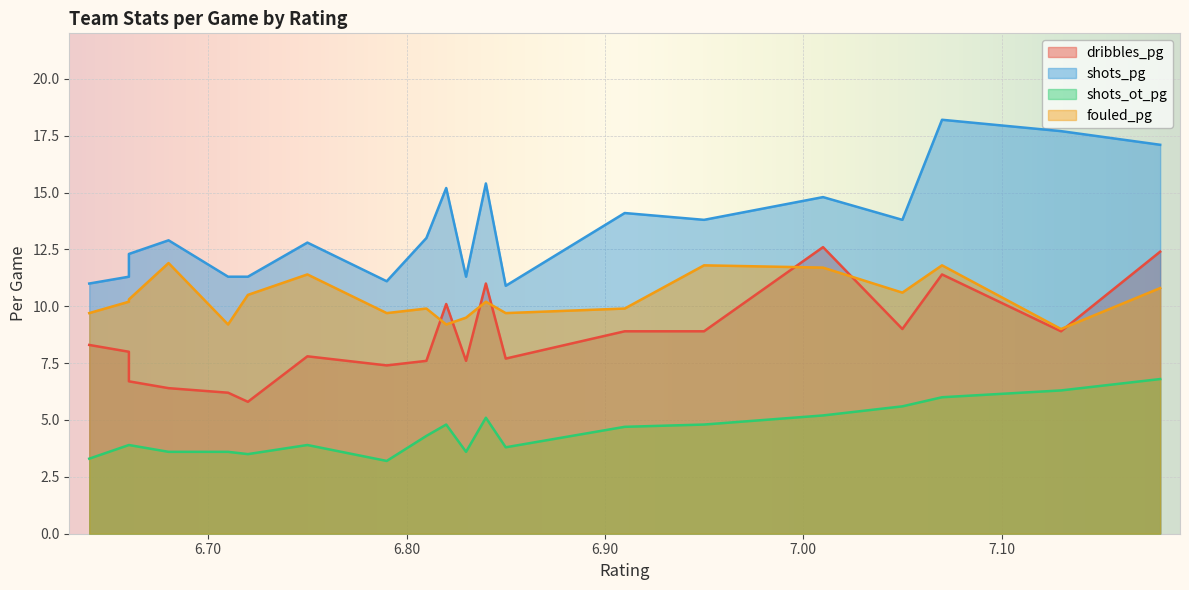

What is the label of the 10th point from the right?

6.82